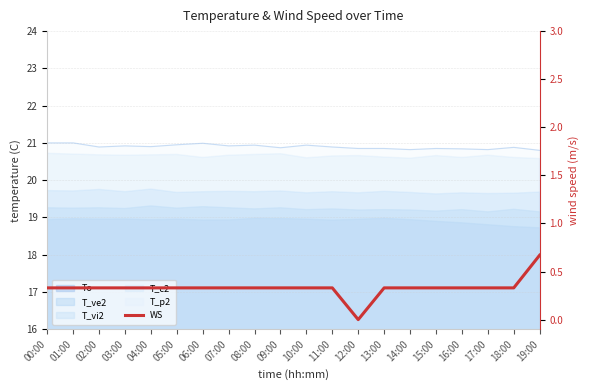

Where is the first local minimum?

12:00